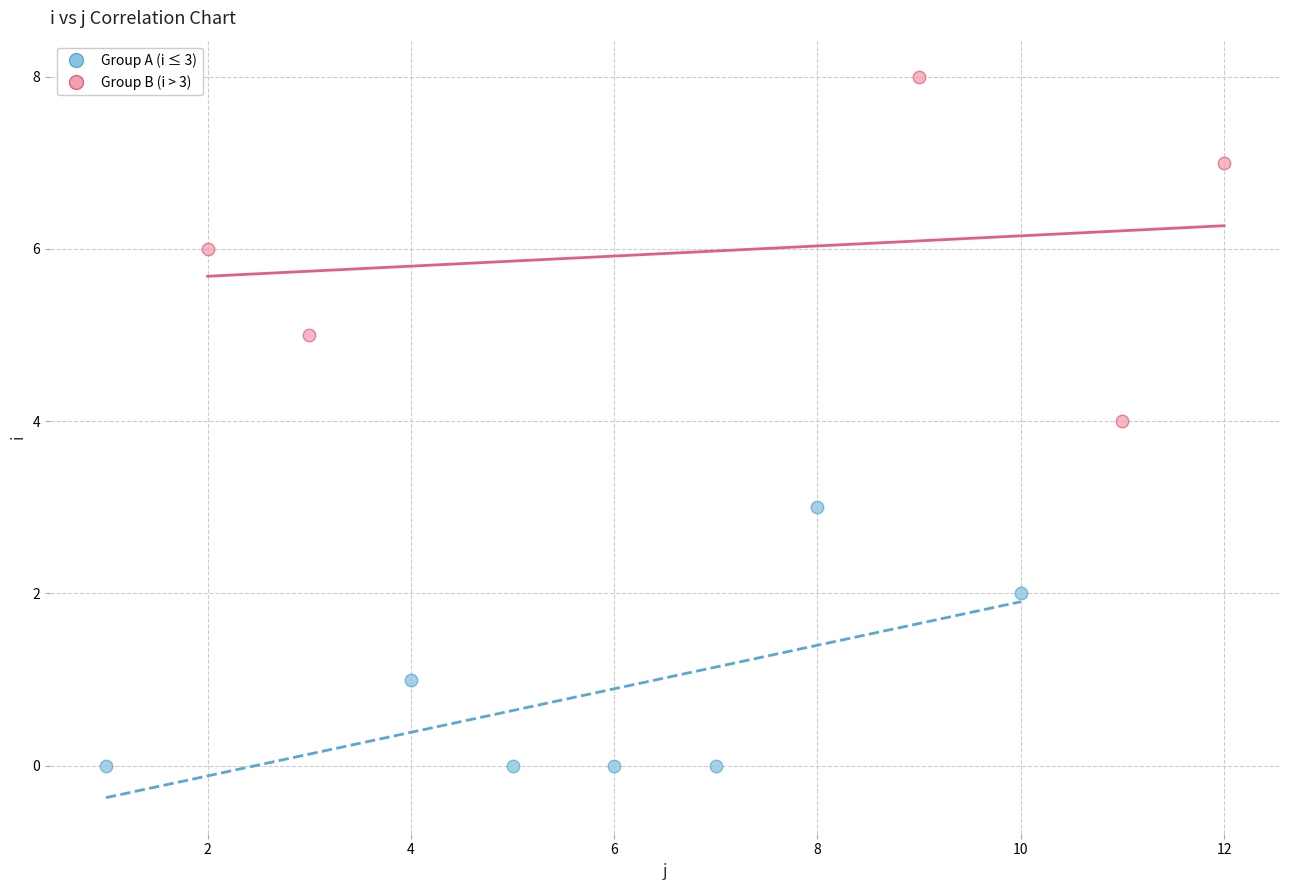

Which series has the widest spread of Y values?

Group B (i > 3)